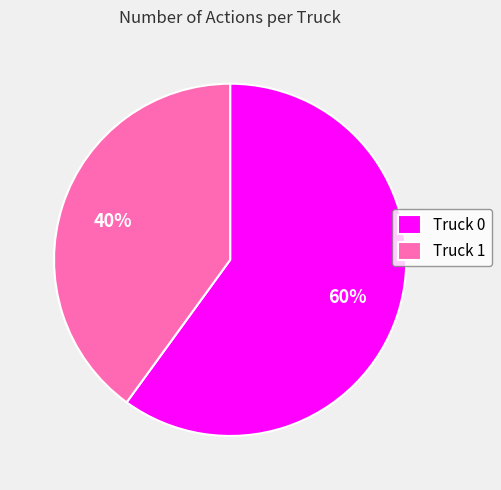

To the nearest percent, what percentage of the pie is Truck 0?

60%